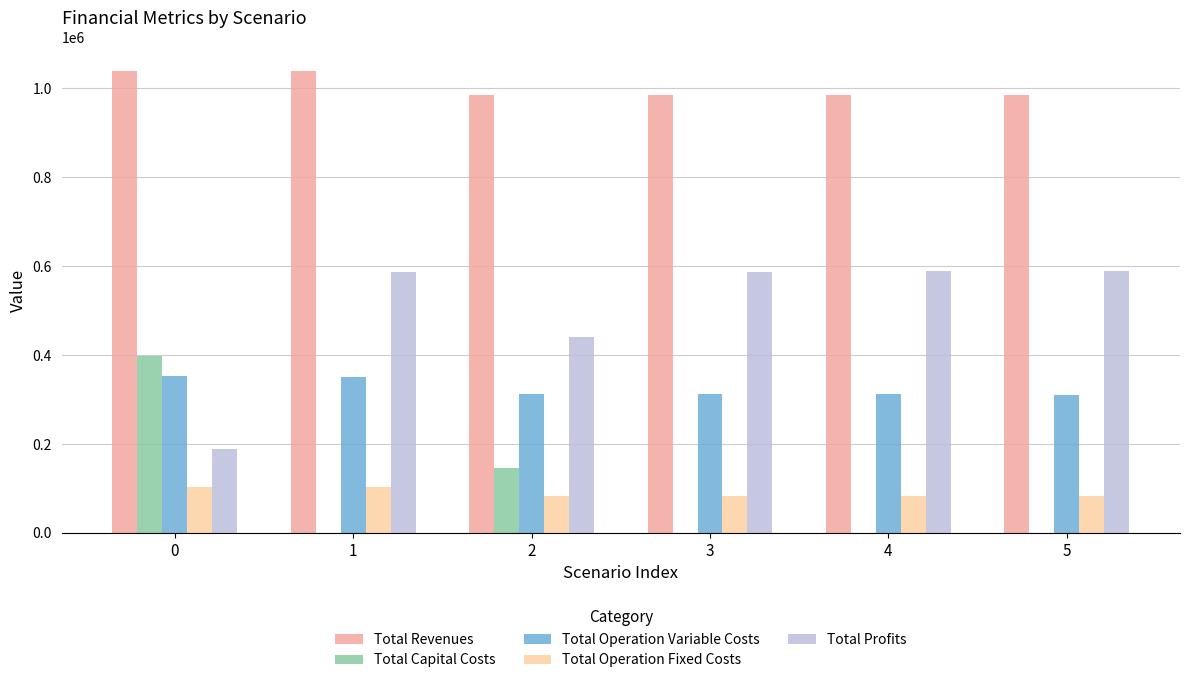

True or false: Total Profits has a value of 404548.1 at 1.

False